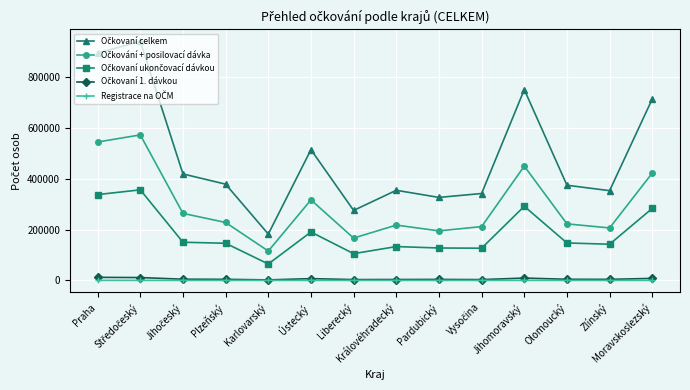

What is the maximum value shown in the chart?

940792